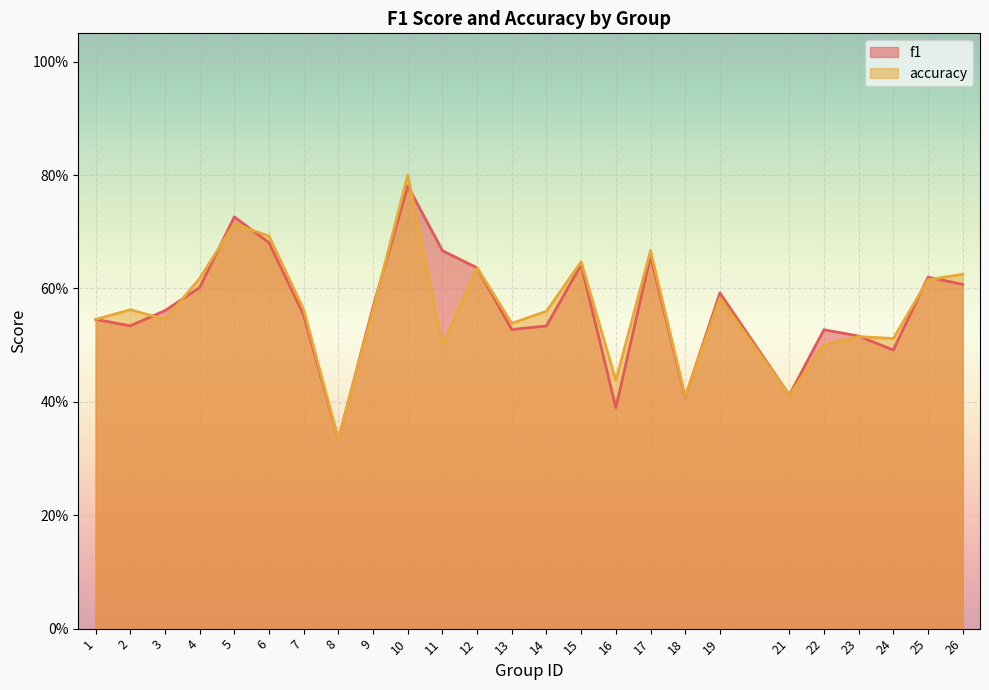

Where is accuracy nearest to the value 0?

8